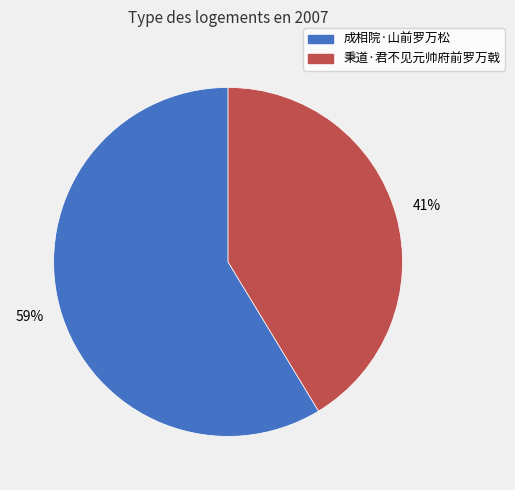

Is it true that 秉道·君不见元帅府前罗万戟 is 41% of the pie?

True